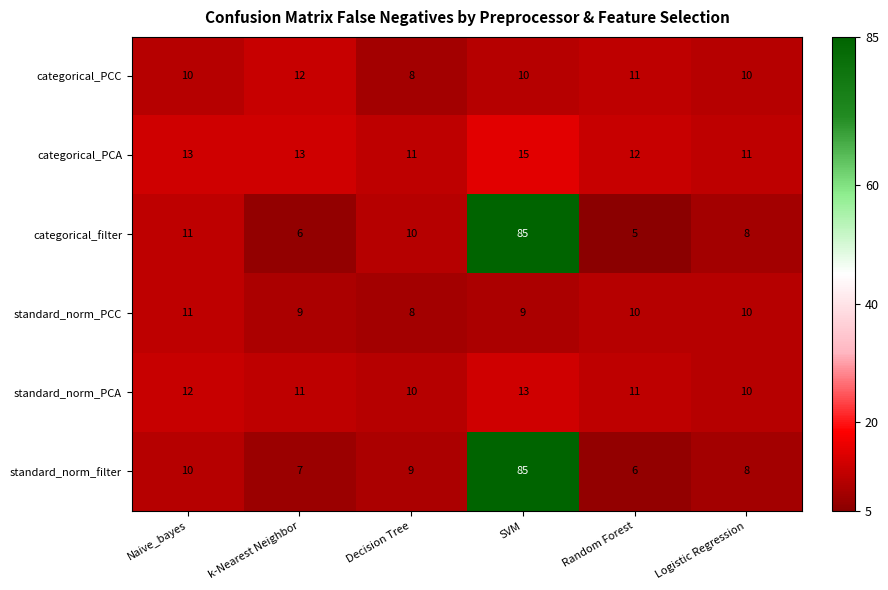

What is the sum of the standard_norm_PCA values at Decision Tree and Logistic Regression?

20